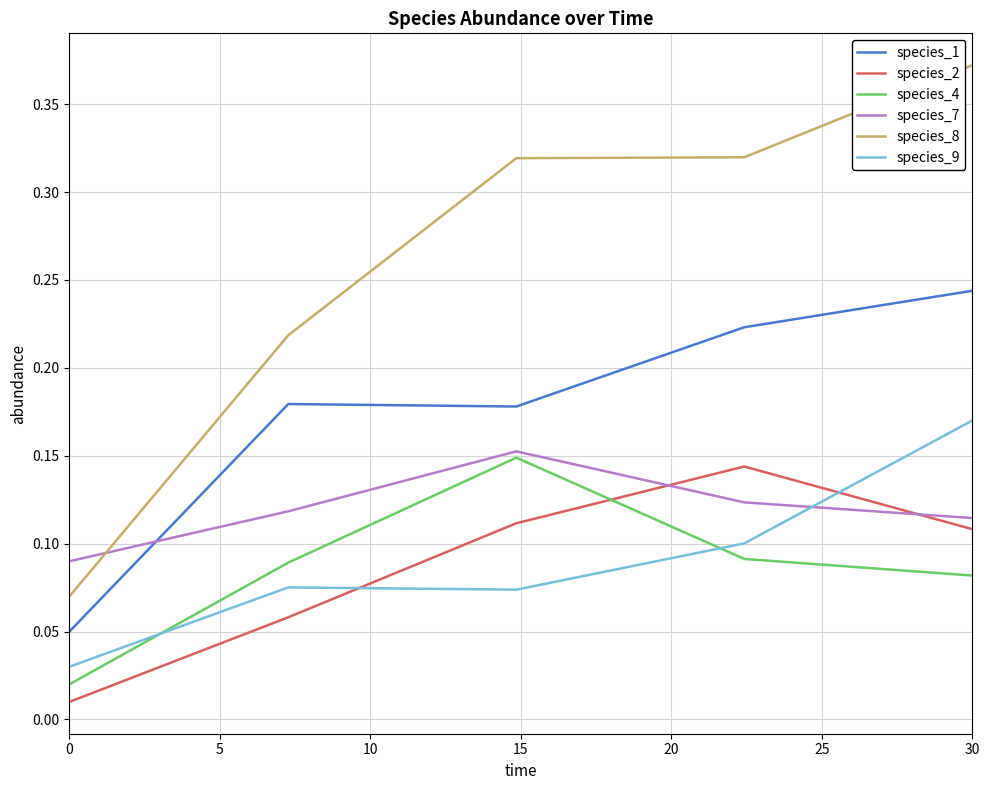

Which series has the largest range (max minus min)?

species_8